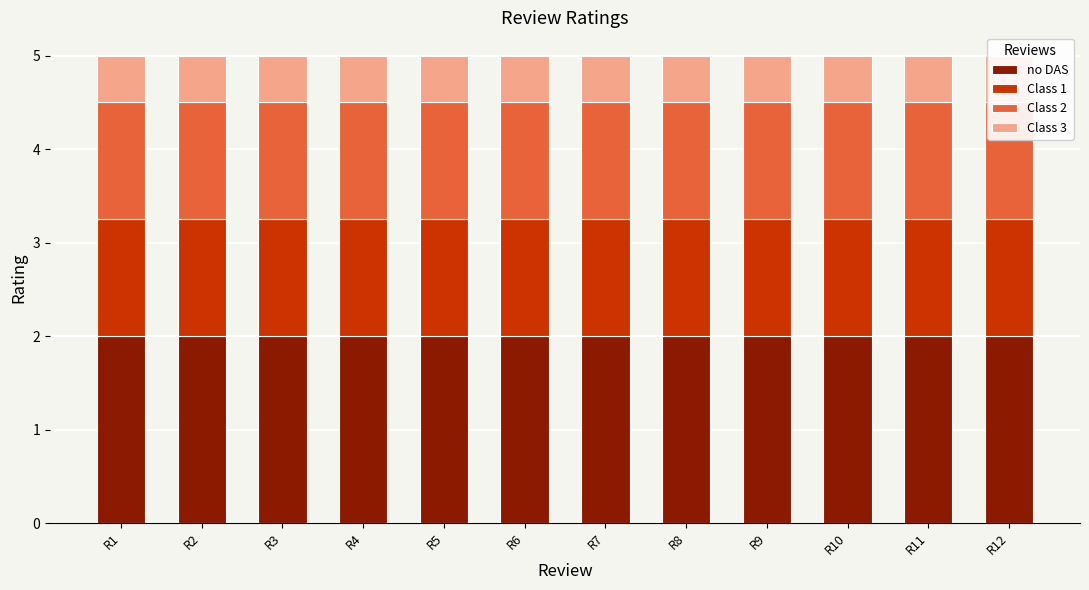

Rank the series by their maximum value, from lowest to highest.

Class 3, Class 1, Class 2, no DAS